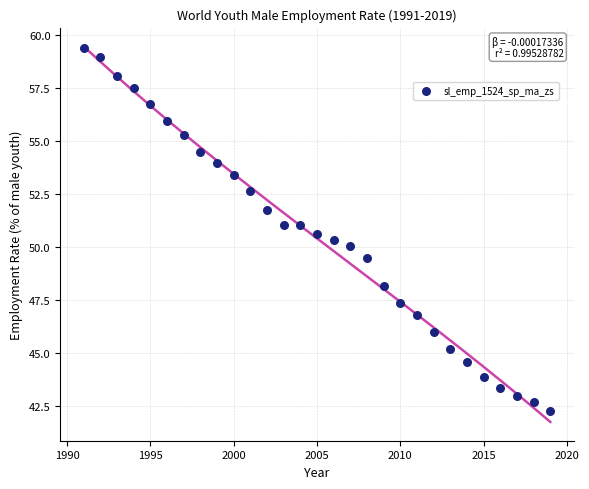

What is the range of Y values (max minus min)?

17.1